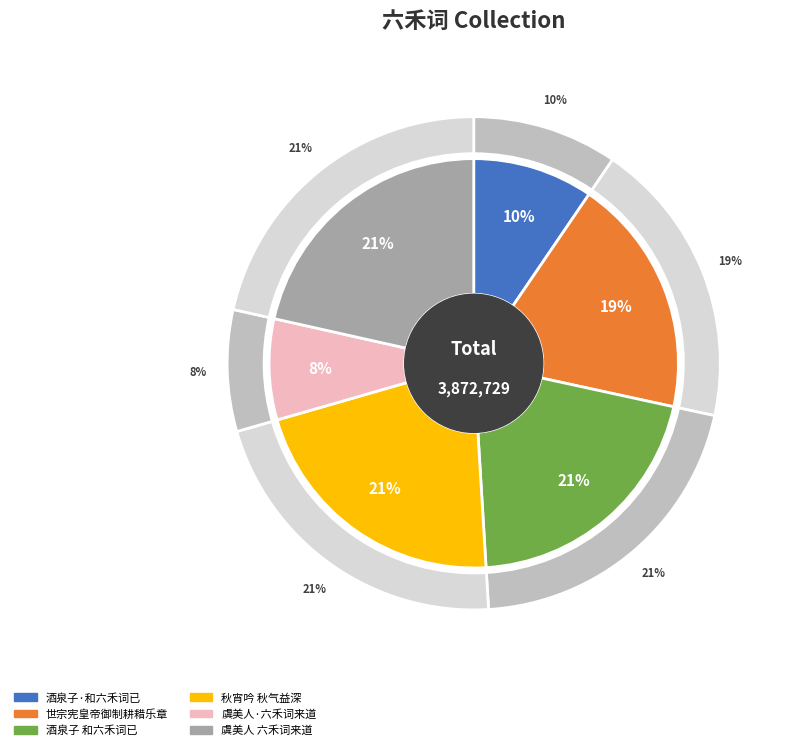

Between 酒泉子 和六禾词已，余兴未尽，媵以二小词 and 虞美人 六禾词来道去年新安之游，病中未能答也。秋深怀远，赋此寄之, which is larger?

虞美人 六禾词来道去年新安之游，病中未能答也。秋深怀远，赋此寄之